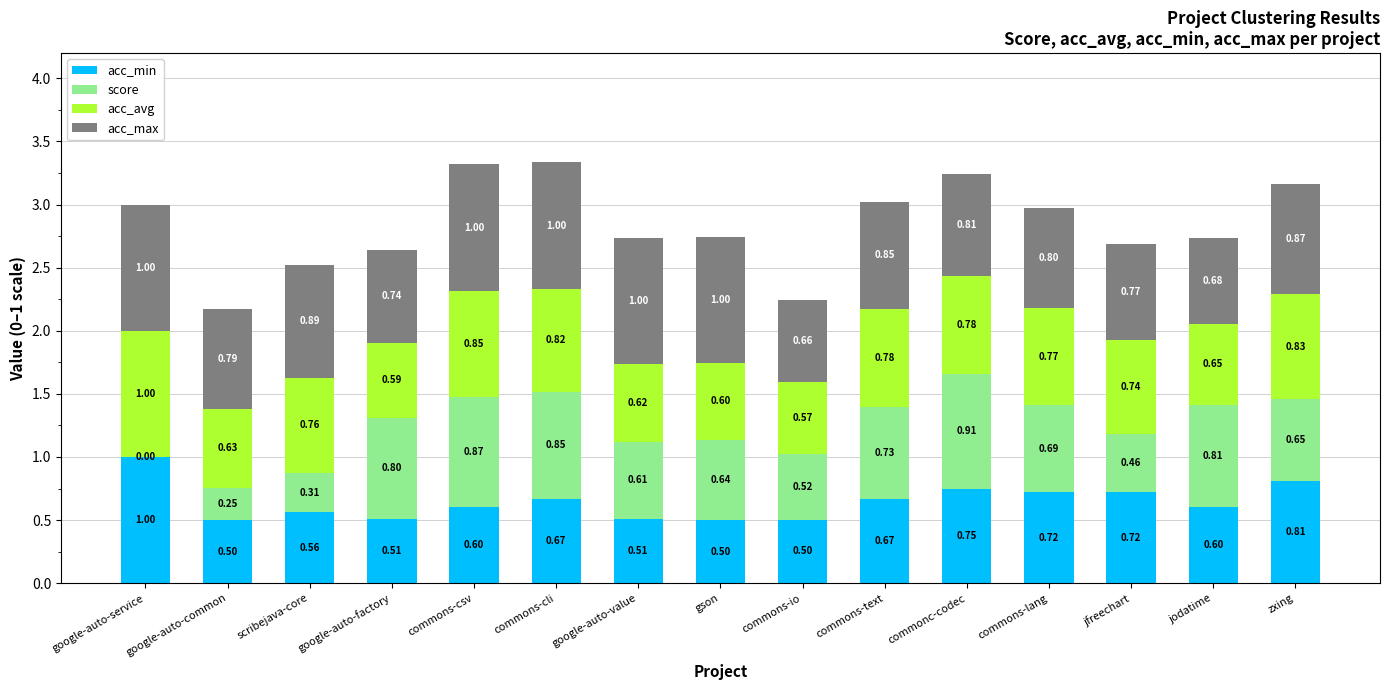

At which category is the sum across all series the highest?

commons-cli